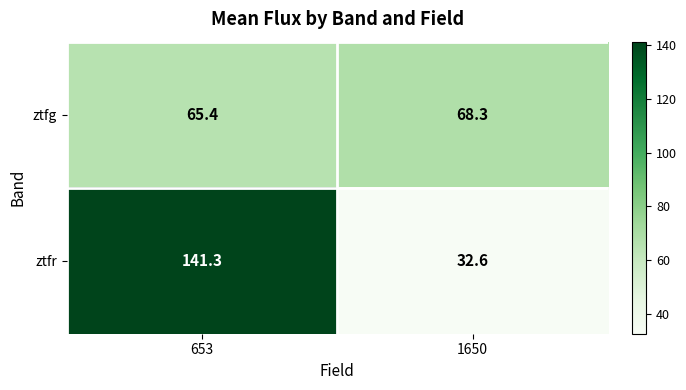

The ztfg series shows 65.4 at 653. True or false?

True